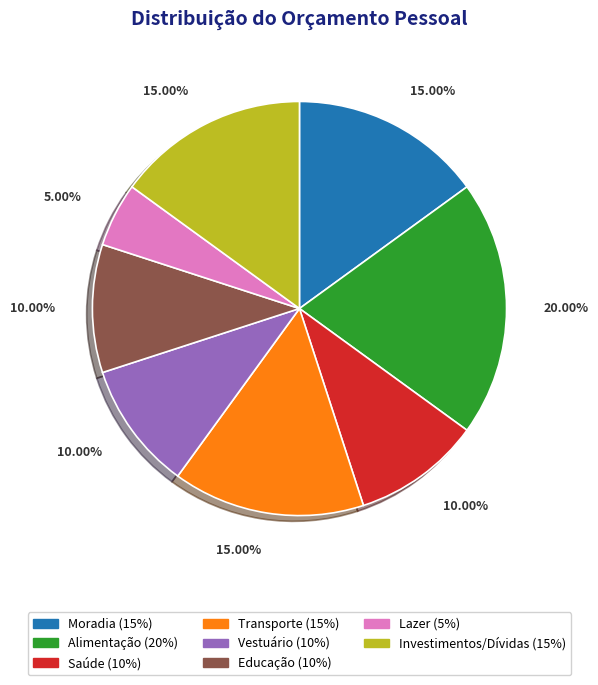

Is there a majority slice in this chart?

No